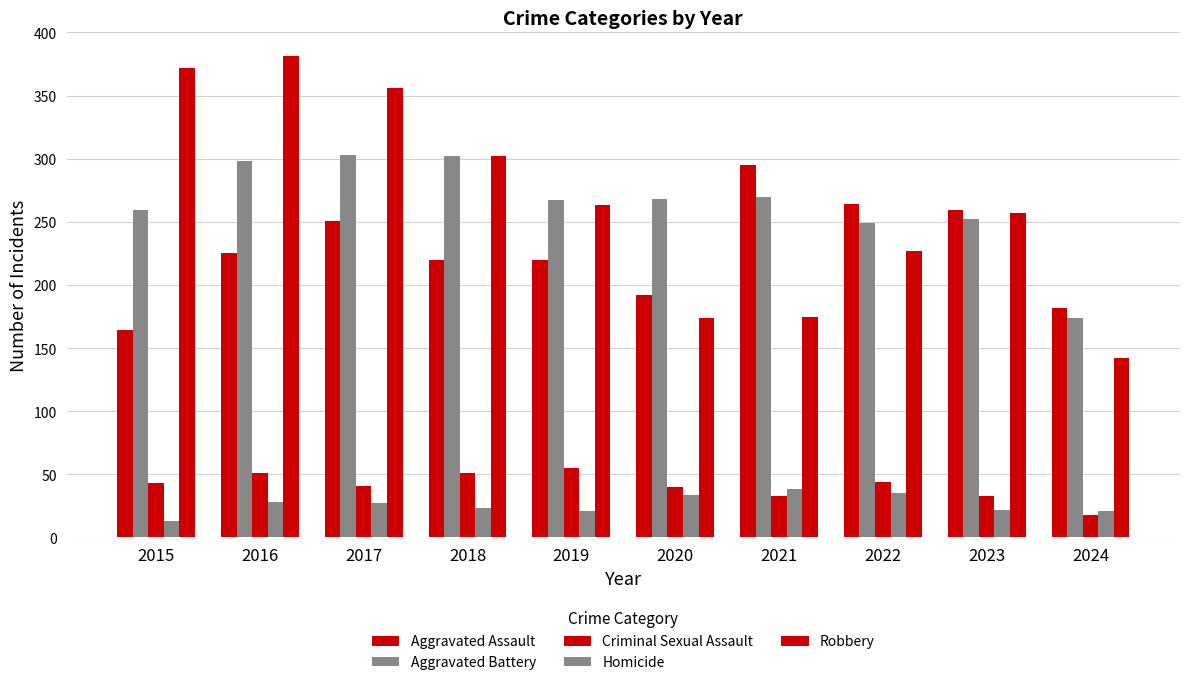

Rank the series by their maximum value, from highest to lowest.

Robbery, Aggravated Battery, Aggravated Assault, Criminal Sexual Assault, Homicide